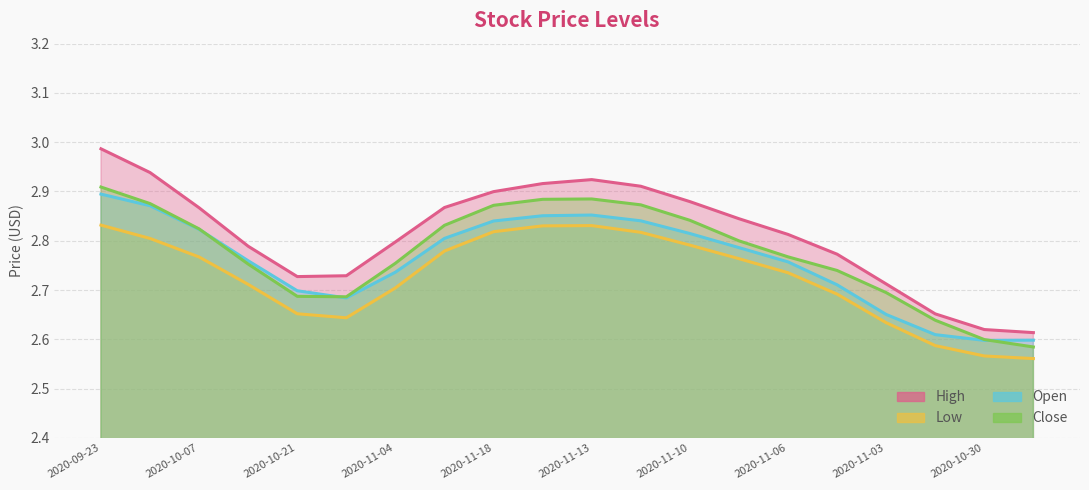

What is the difference between the Low values at 2020-11-02 and 2020-10-07?

0.2